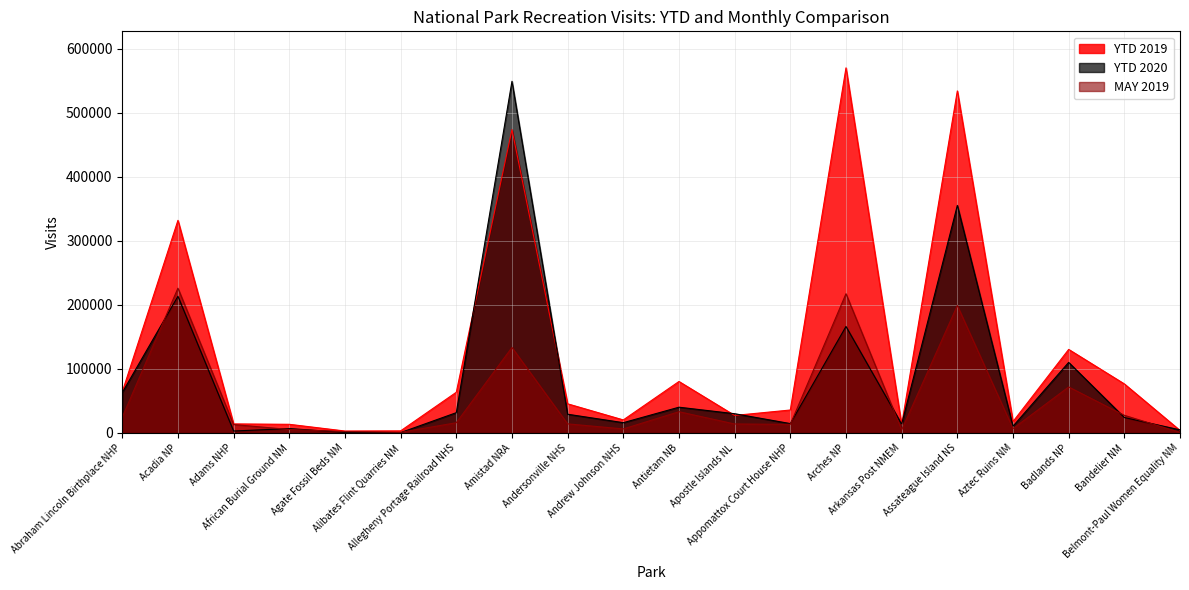

The value of YTD 2020 at Agate Fossil Beds NM is 1392. True or false?

False